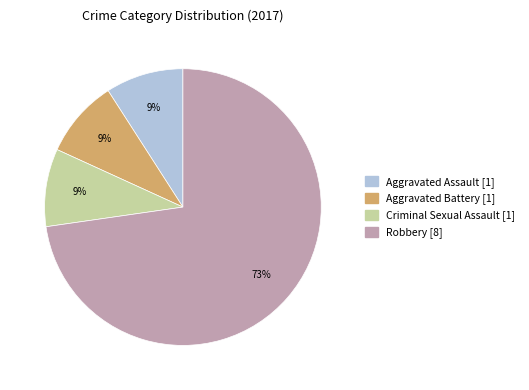

Does any single category account for the majority?

Yes